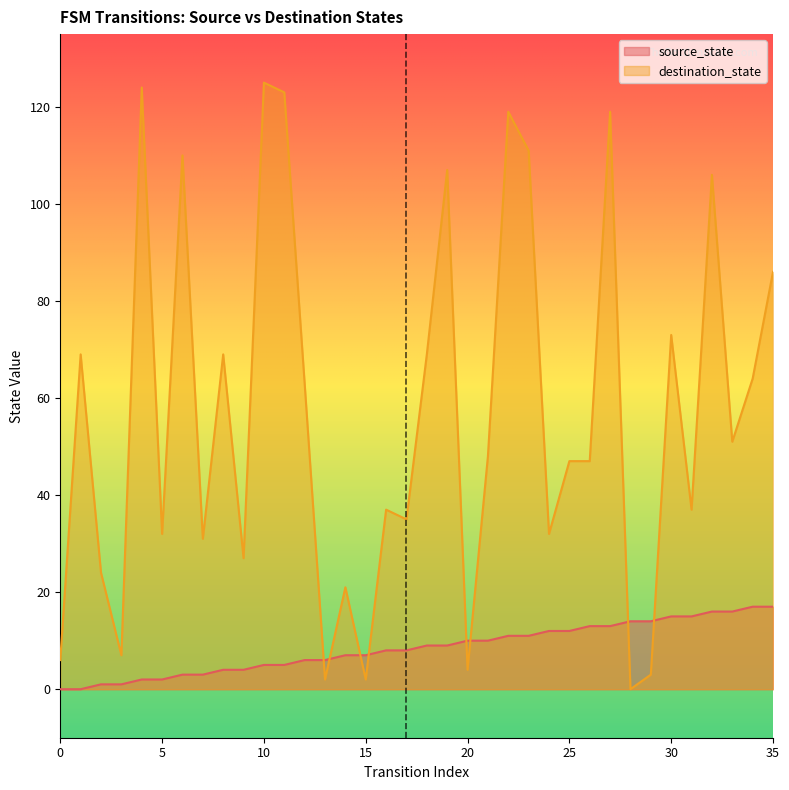

How many times do source_state and destination_state cross each other?

8